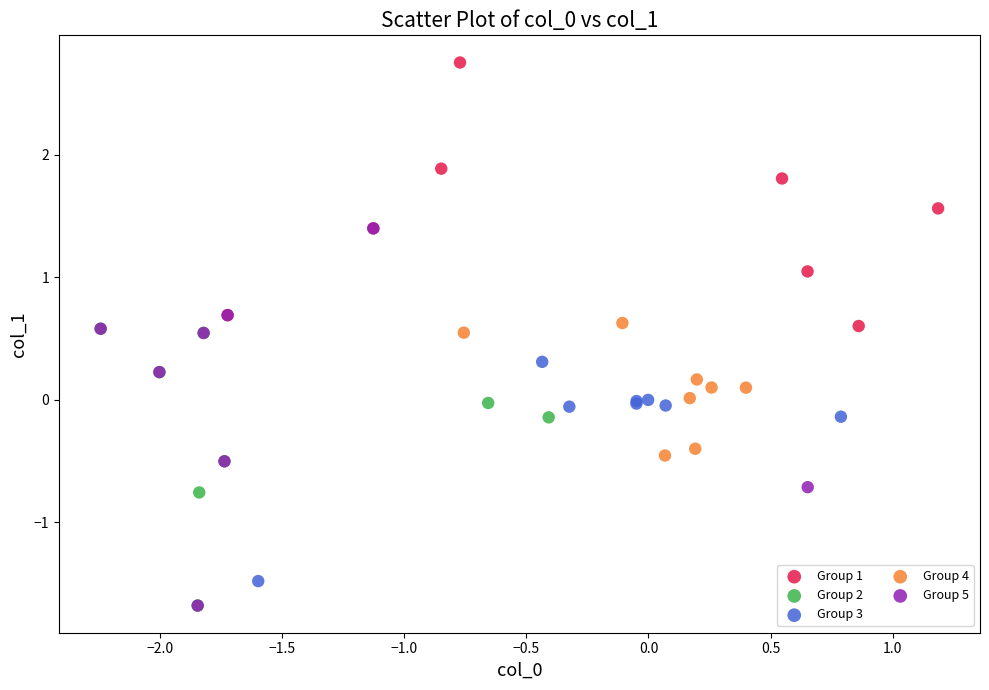

Which series contains the highest Y value?

Group 1